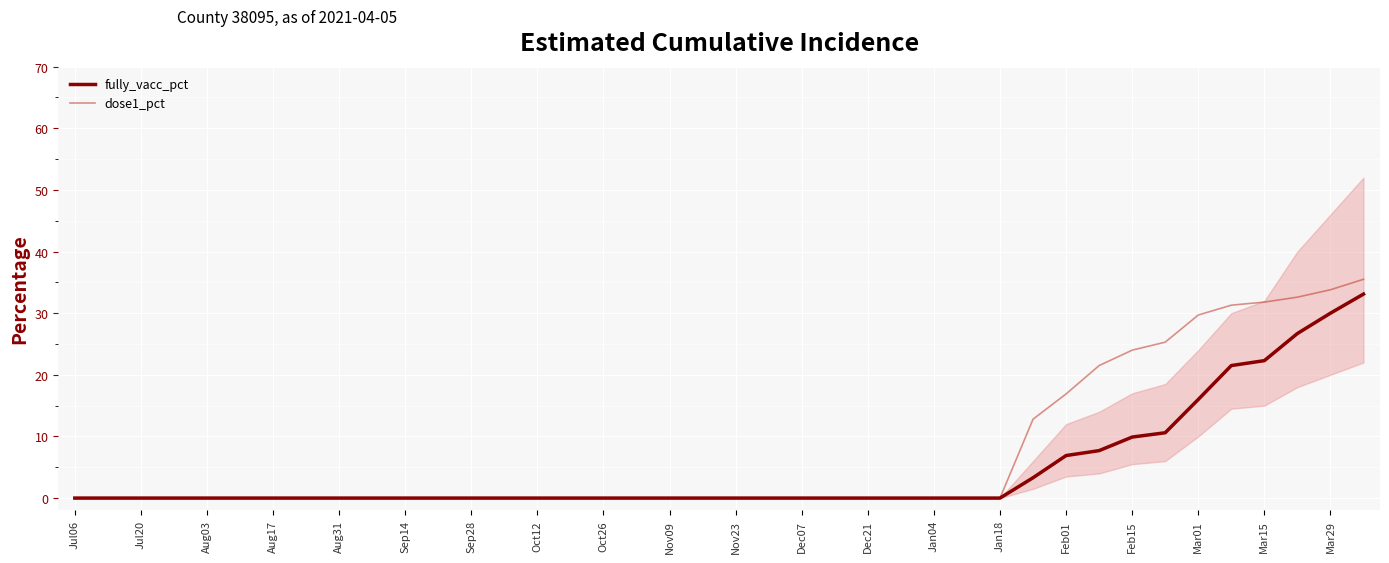

Which category has the lowest value in the fully_vacc_pct series?

Jul06